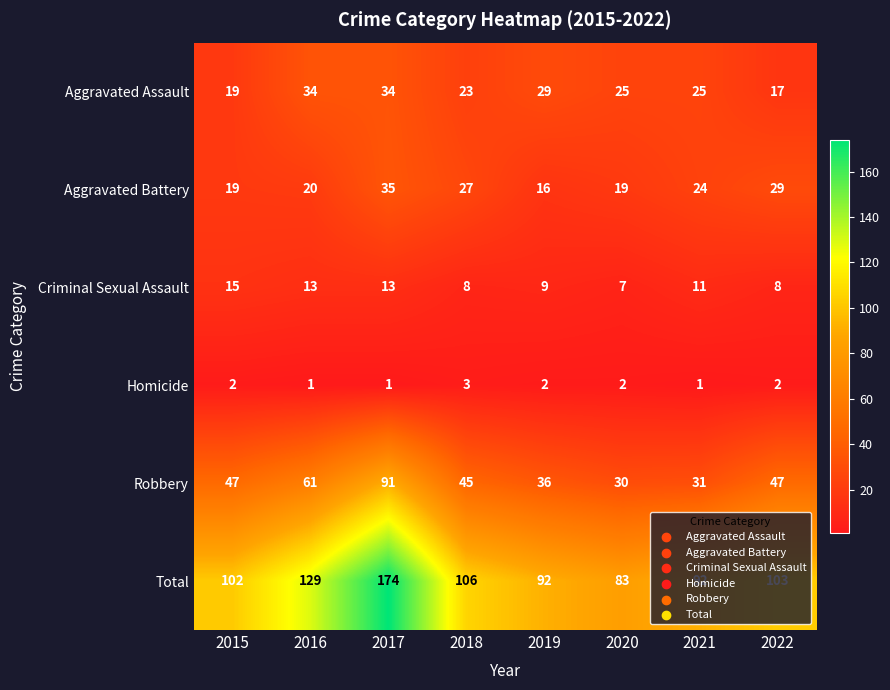

What is the maximum value shown in the chart?

174